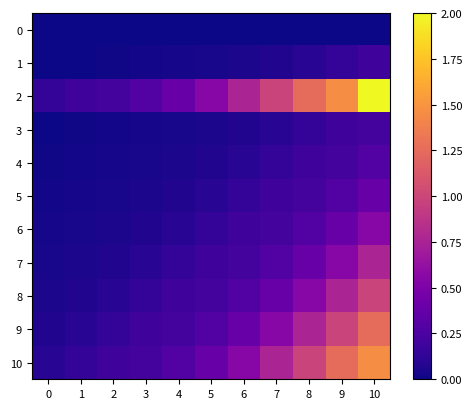

At which category does the chart reach its peak across all series?

10